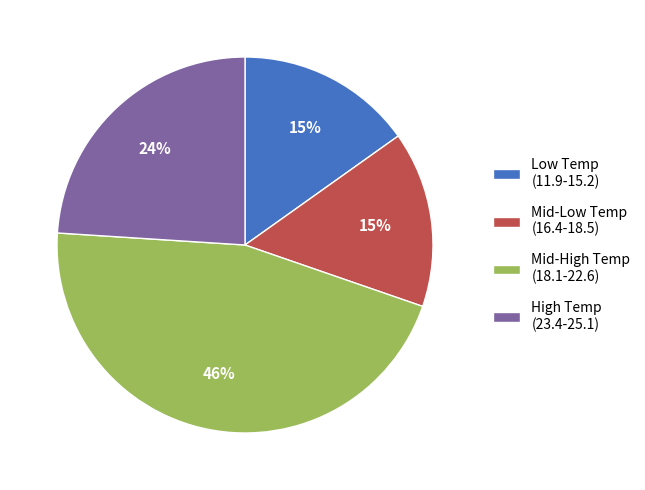

To the nearest percent, what is the difference between the Mid-High Temp (18.1-22.6) and High Temp (23.4-25.1) slice percentages?

22%